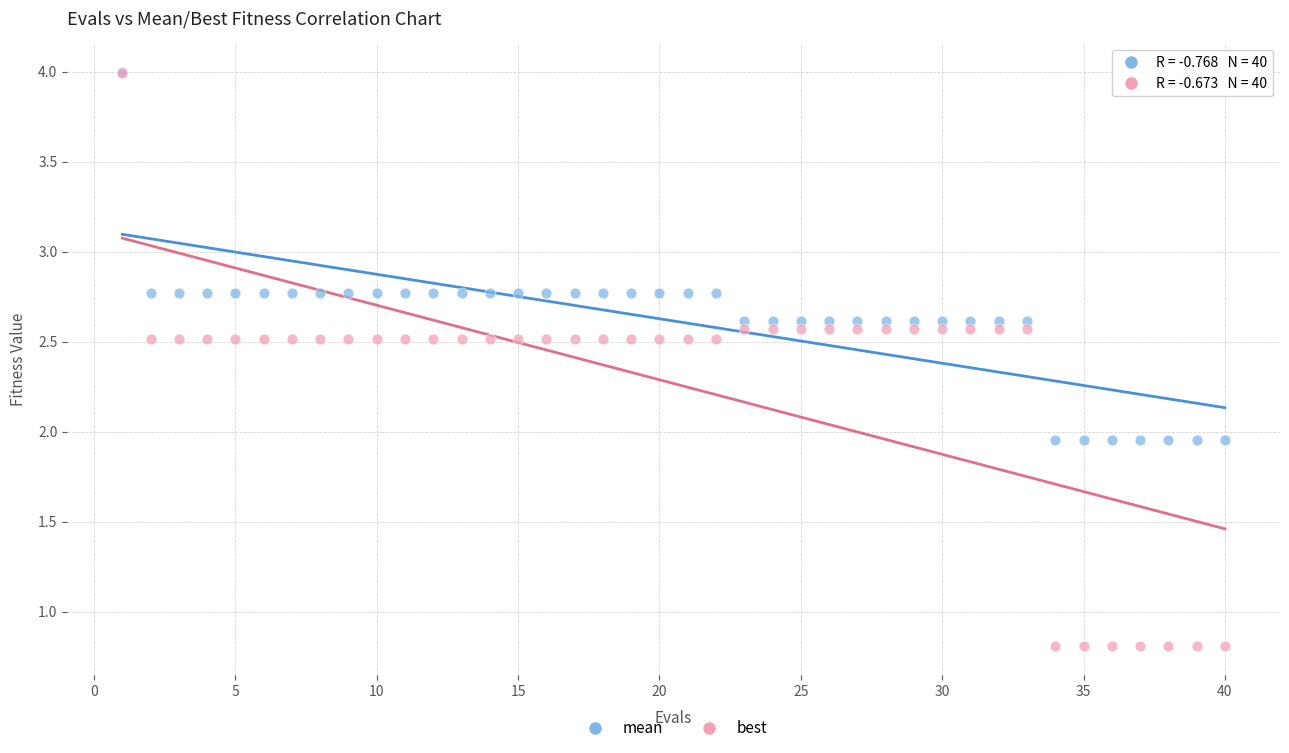

What are all the series names shown in the legend?

mean, best